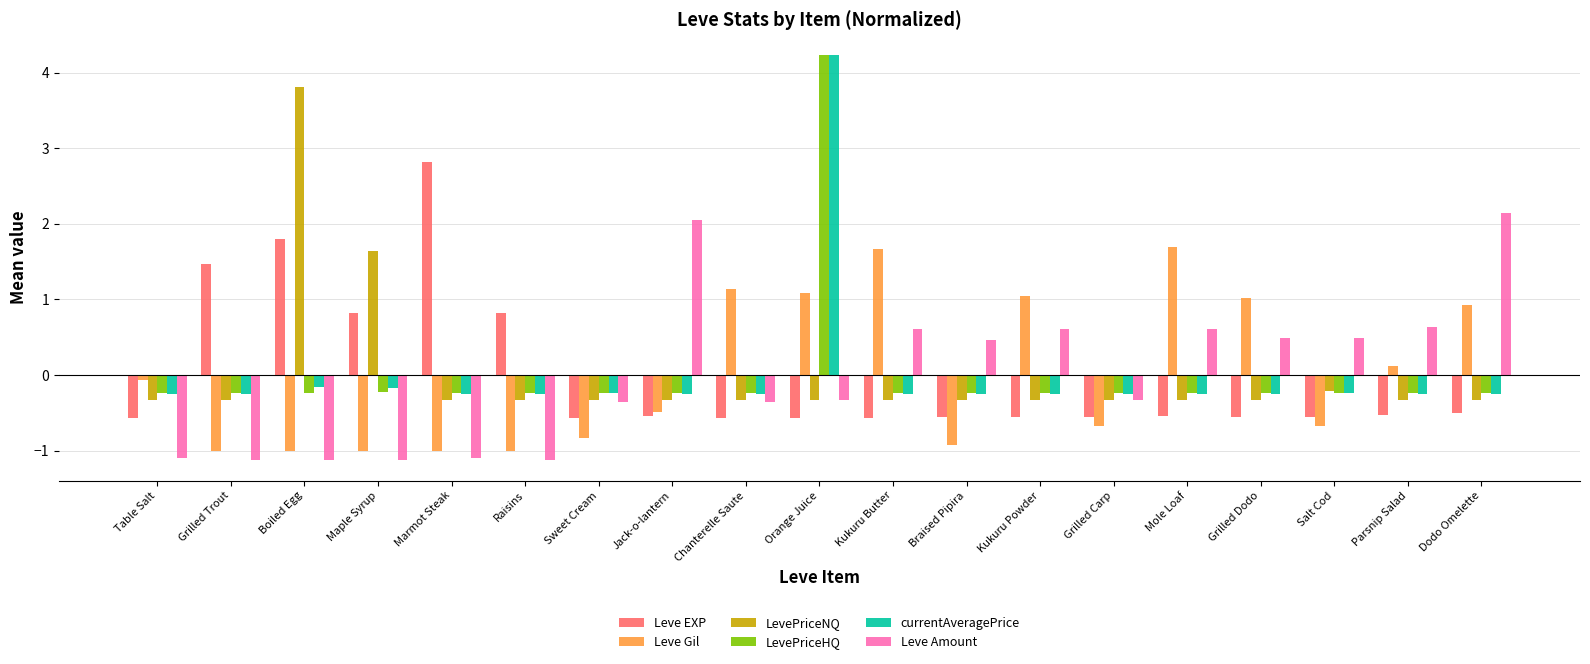

The value of Leve Gil at Sweet Cream is -0.8. True or false?

True